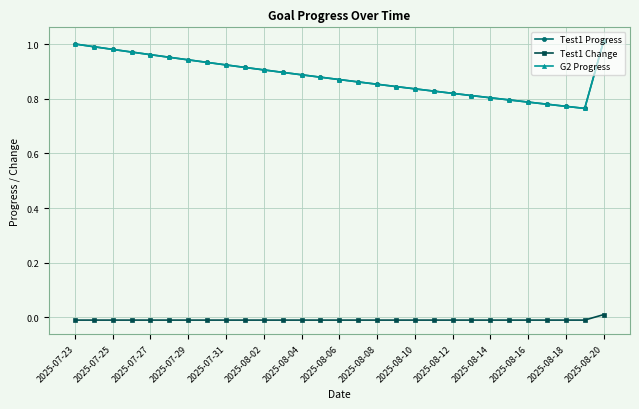

Does the chart have visible grid lines?

Yes